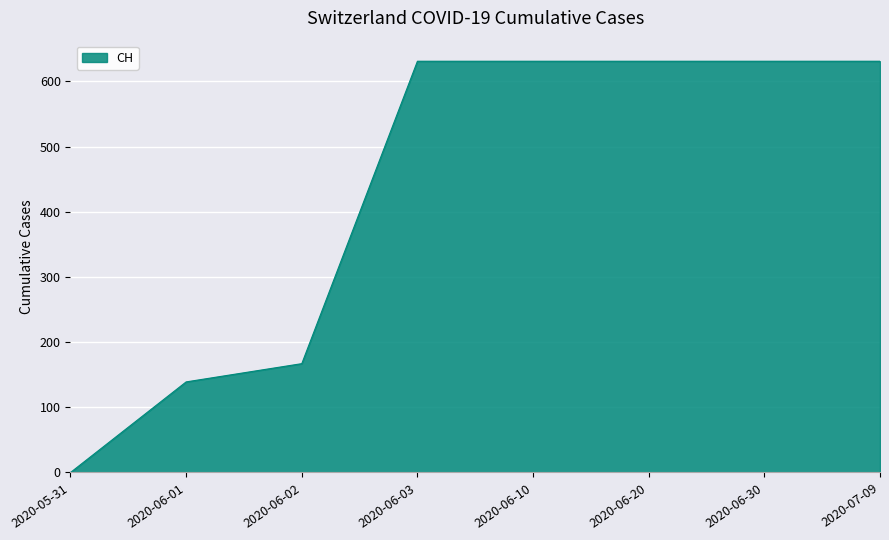

The chart shows a value of 434 at 2020-05-31. True or false?

False